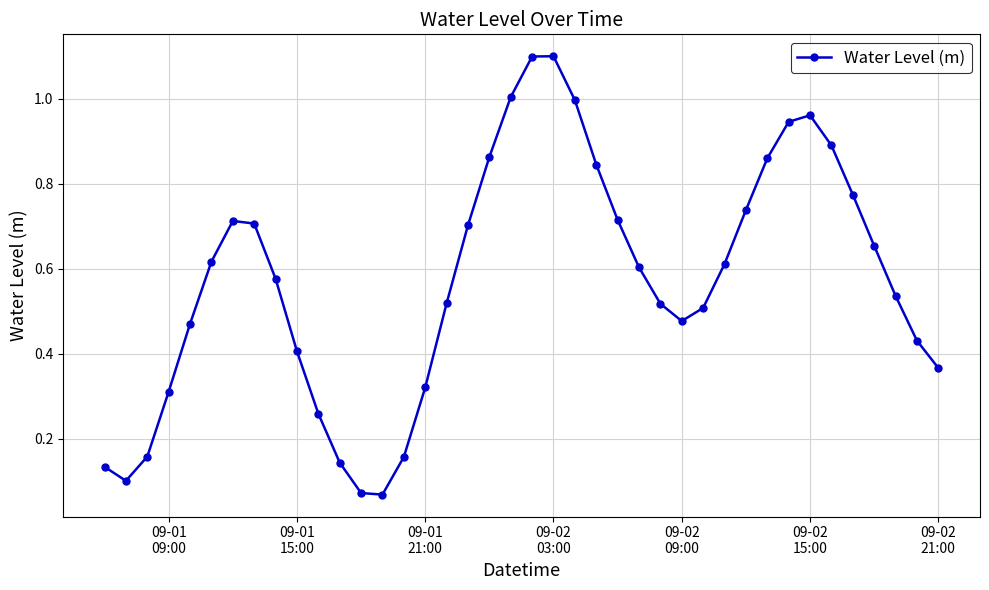

What is the sum of all values?

22.9